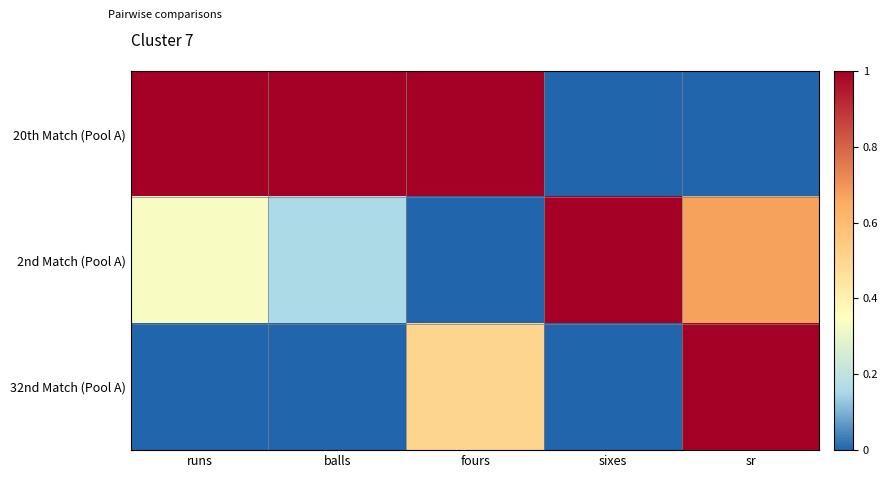

Between runs and fours, which series saw the biggest shift?

32nd Match (Pool A)